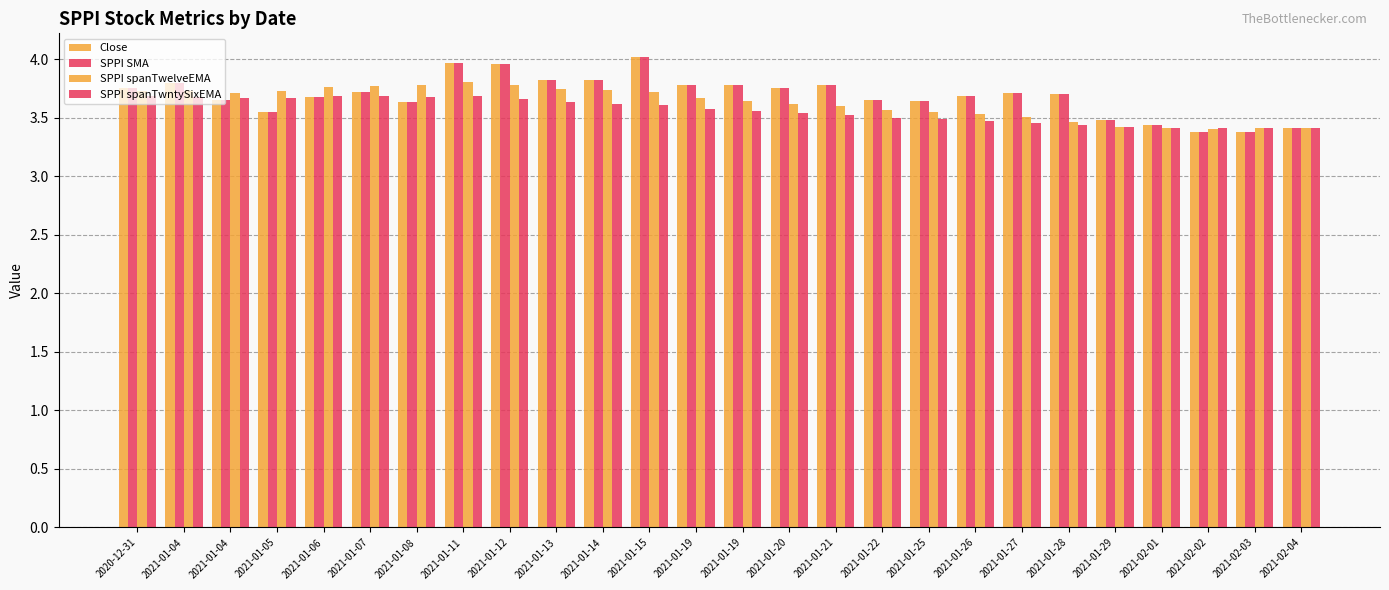

How many distinct data groups are displayed?

4